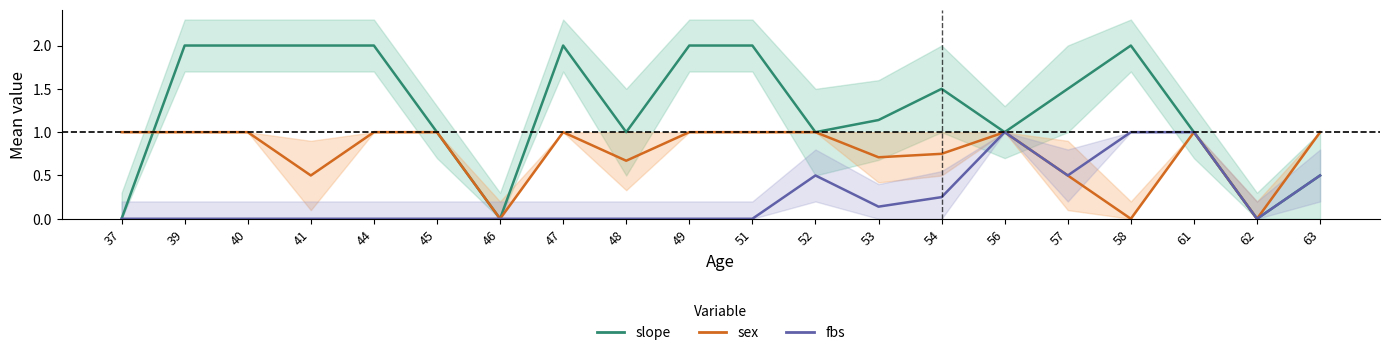

Reading right to left, list all the values displayed in this chart.

slope: 0.5	0.0	1.0	2.0	1.5	1.0	1.5	1.1	1.0	2.0	2.0	1.0	2.0	0.0	1.0	2.0	2.0	2.0	2.0	0.0
sex: 1.0	0.0	1.0	0.0	0.5	1.0	0.8	0.7	1.0	1.0	1.0	0.7	1.0	0.0	1.0	1.0	0.5	1.0	1.0	1.0
fbs: 0.5	0.0	1.0	1.0	0.5	1.0	0.2	0.1	0.5	0.0	0.0	0.0	0.0	0.0	0.0	0.0	0.0	0.0	0.0	0.0